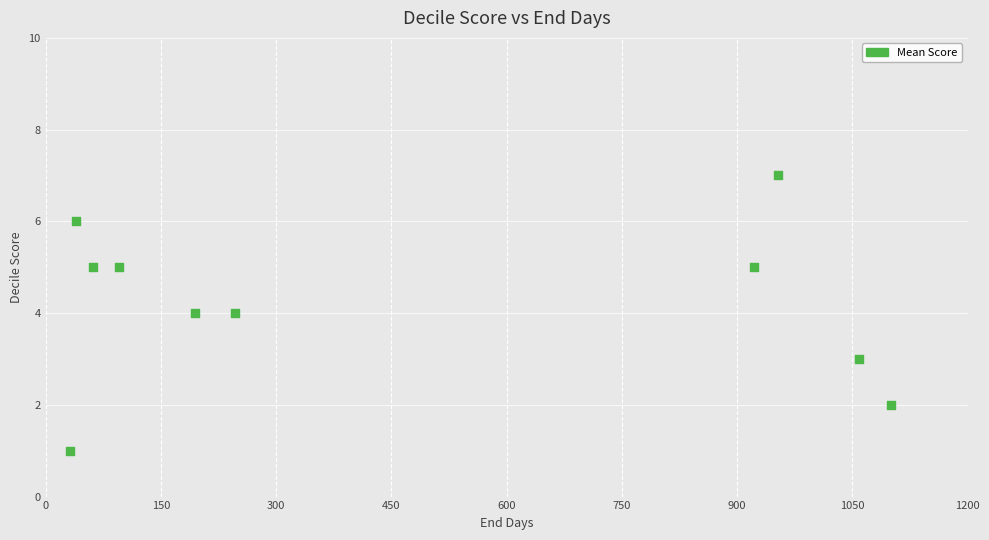

What is the range of X values (max minus min)?

1068